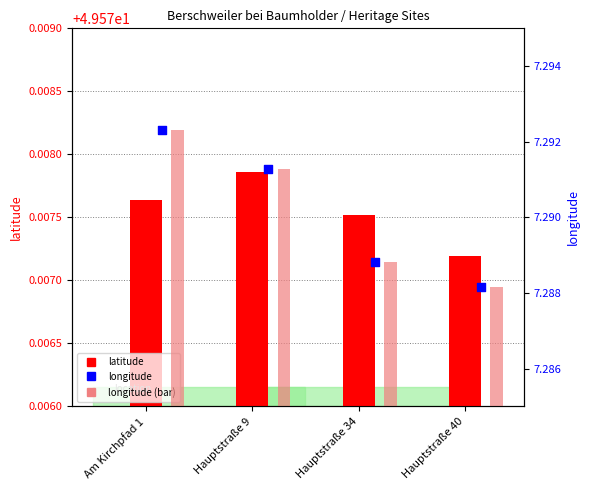

What is the total value across all series at Am Kirchpfad 1?

64.2